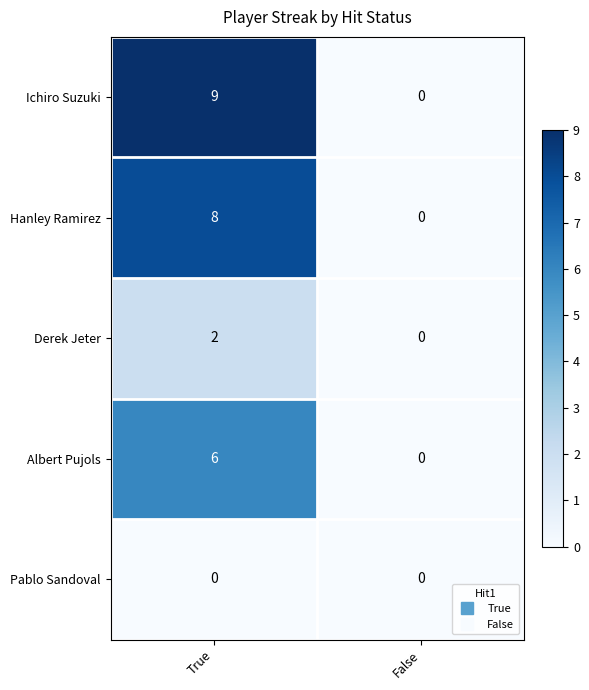

Reading left to right, extract all data points from this chart.

Ichiro Suzuki: True=9	False=0
Hanley Ramirez: True=8	False=0
Derek Jeter: True=2	False=0
Albert Pujols: True=6	False=0
Pablo Sandoval: True=0	False=0